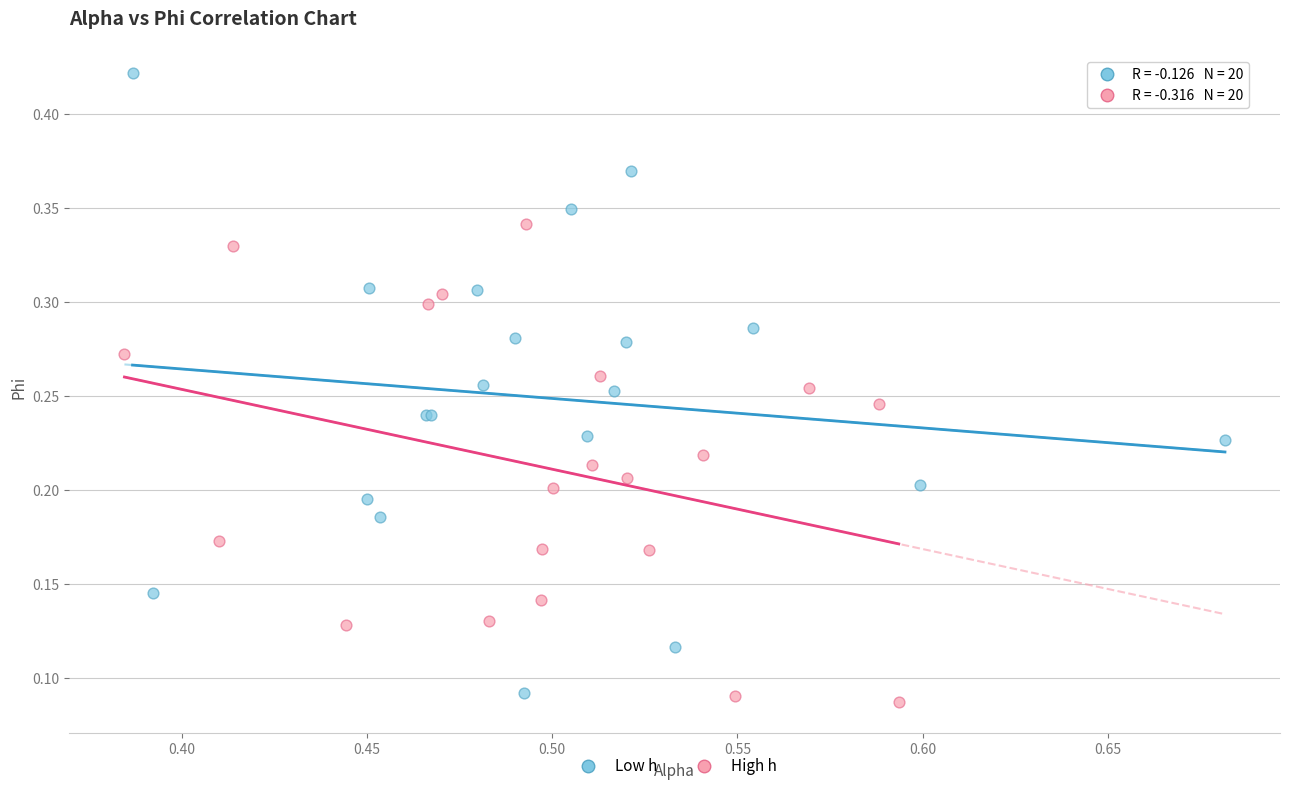

Which series has the largest Y range (max minus min)?

Low h